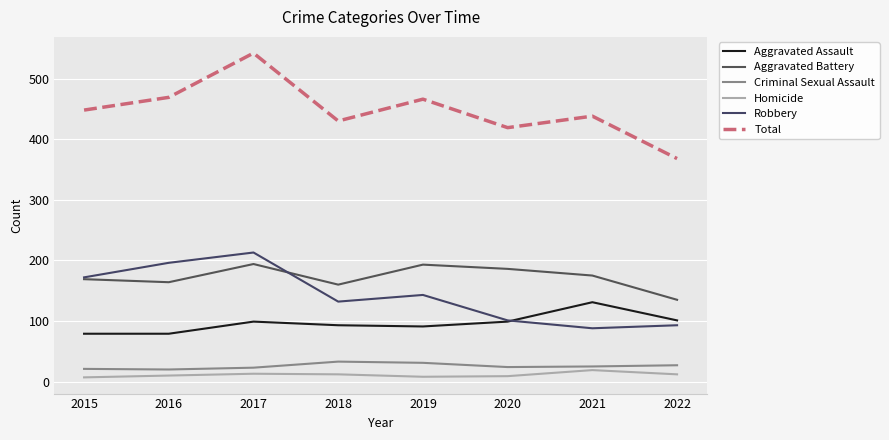

True or false: Criminal Sexual Assault has more than 1 interior local peaks.

False